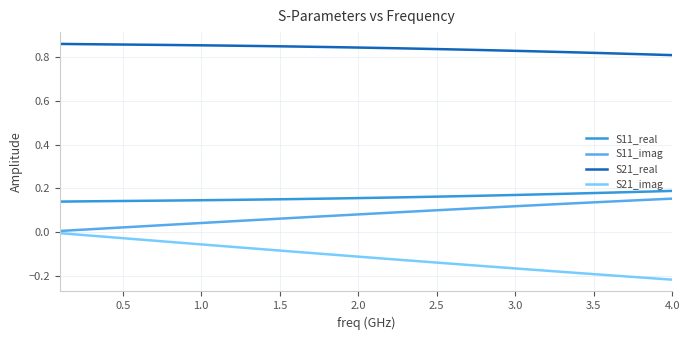

True or false: S11_real and S21_real cross at least once.

False